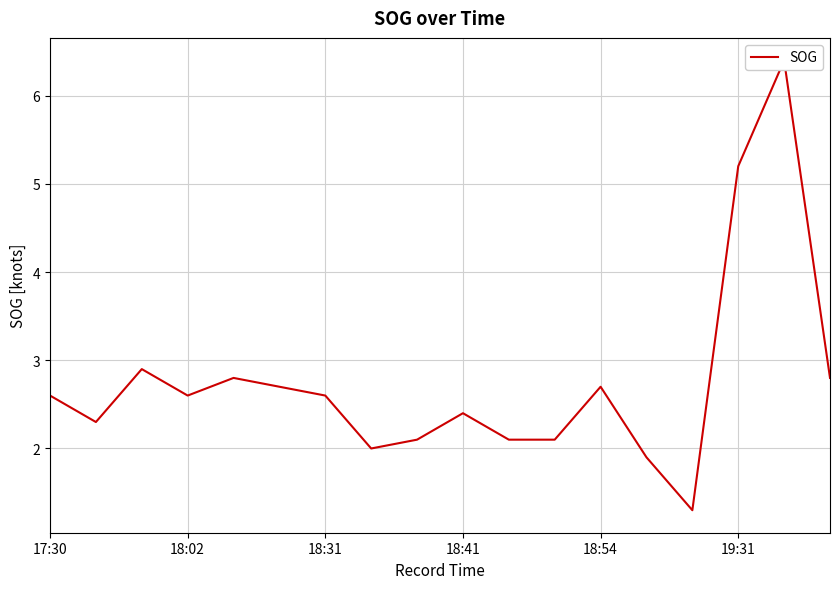

Which label corresponds to the smallest value in the chart?

14